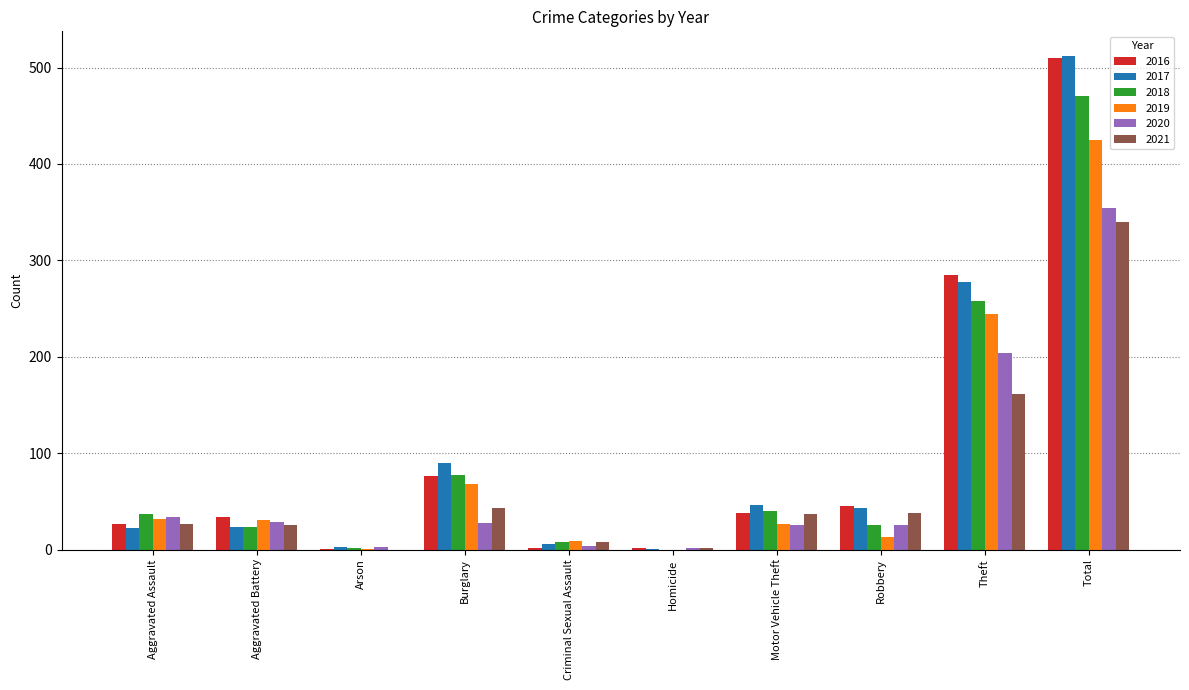

At which category is the sum across all series the highest?

Total